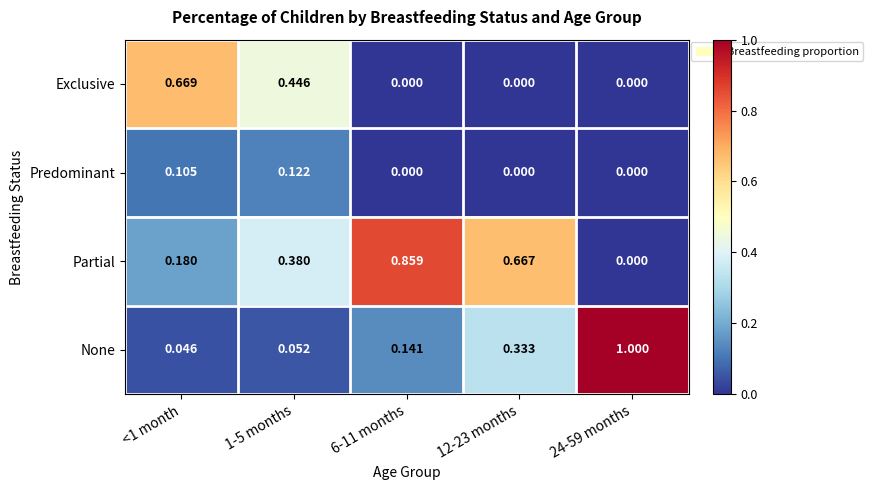

Which series has the largest total across all categories?

Partial